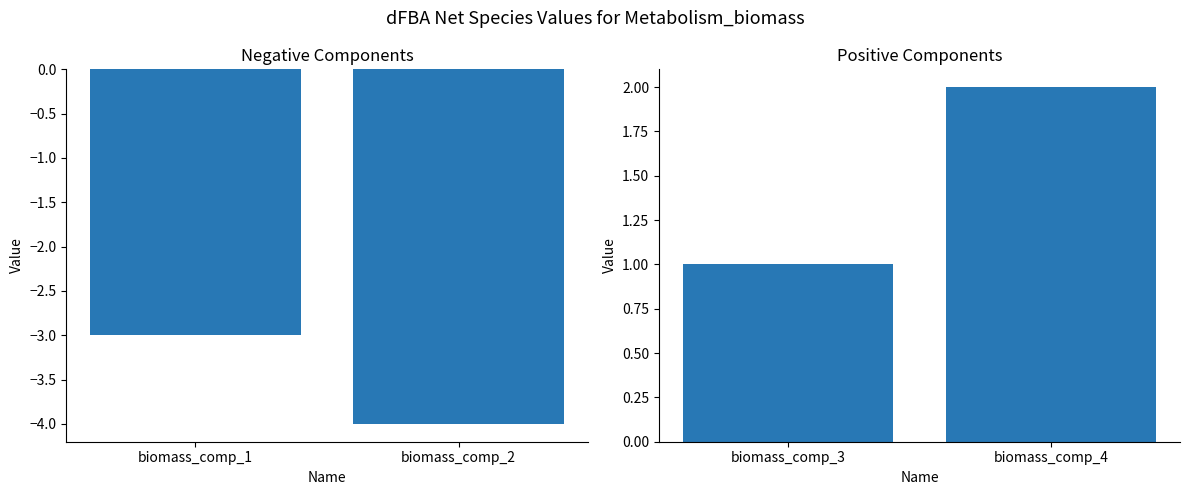

List the series in order of their overall mean, lowest first.

Negative Components, Positive Components